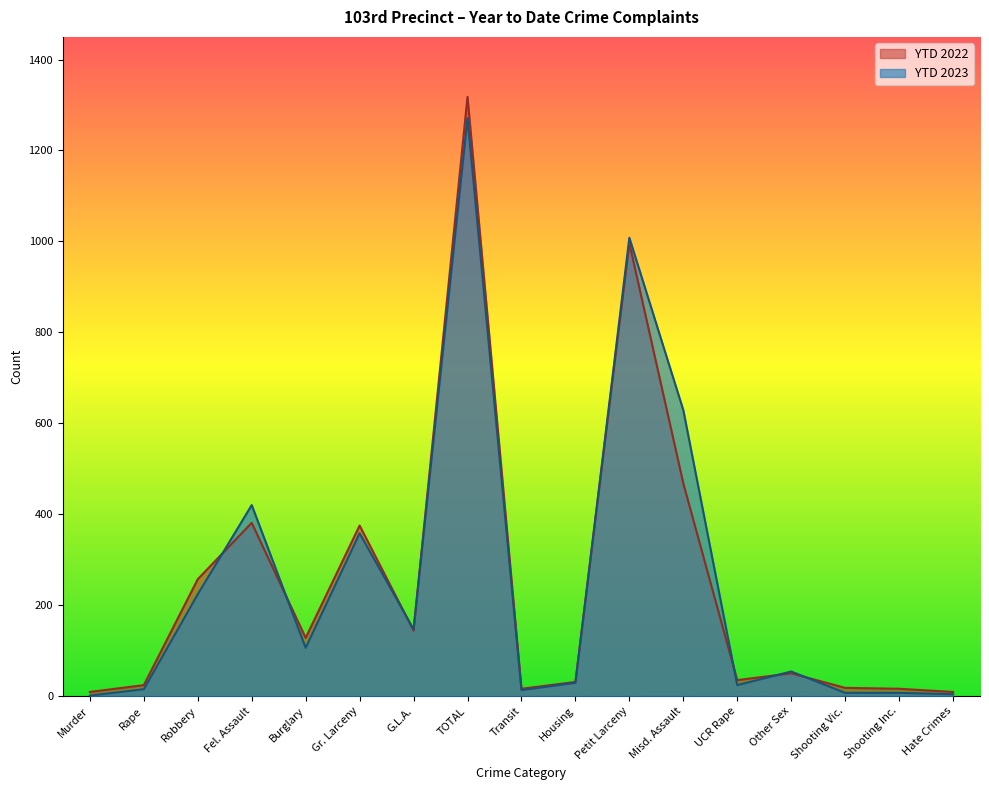

What position from the left is Misd. Assault?

12